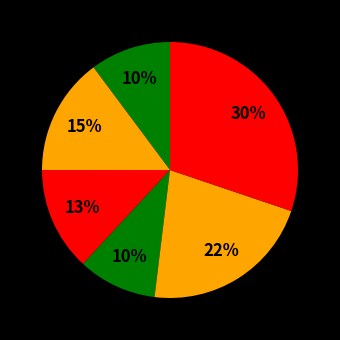

Count the number of slices in the pie.

6